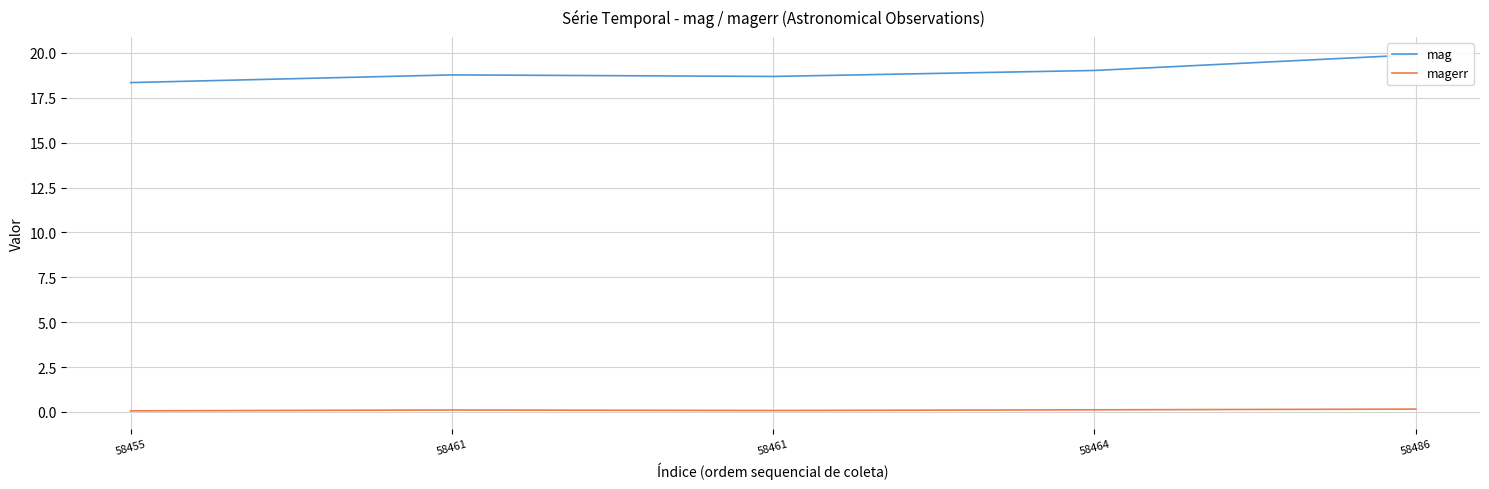

True or false: magerr has a value of 0.1 at 58461.

True